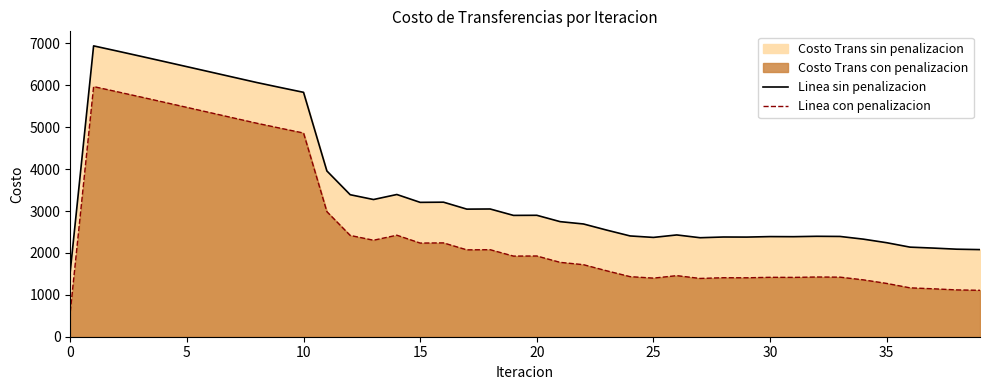

In Linea con penalizacion, how many points are lower than both neighbors (excluding endpoints)?

8